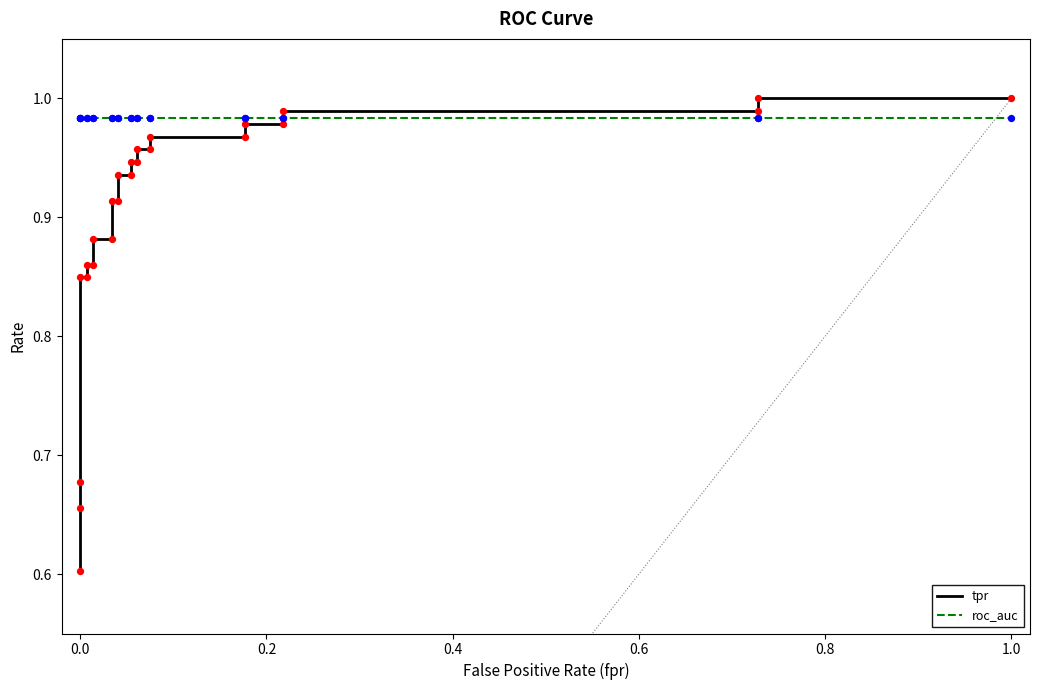

Which series contains the lowest Y value?

tpr